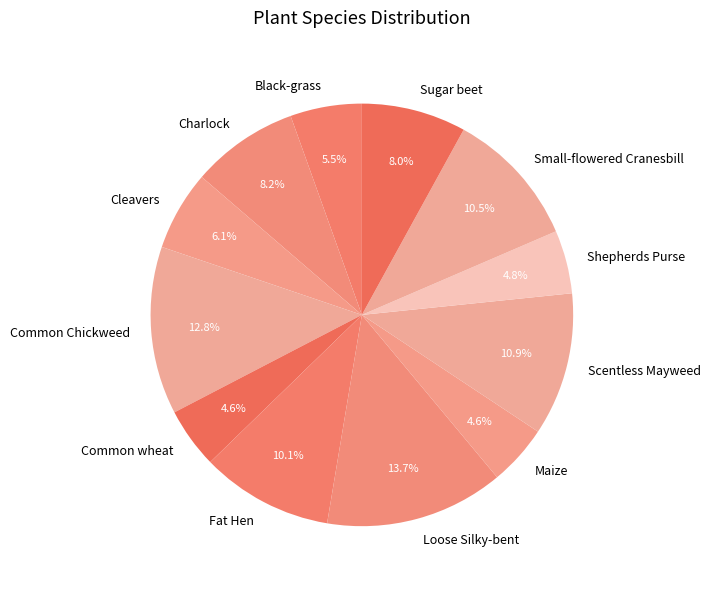

To the nearest percent, what percentage of the pie is Loose Silky-bent?

14%